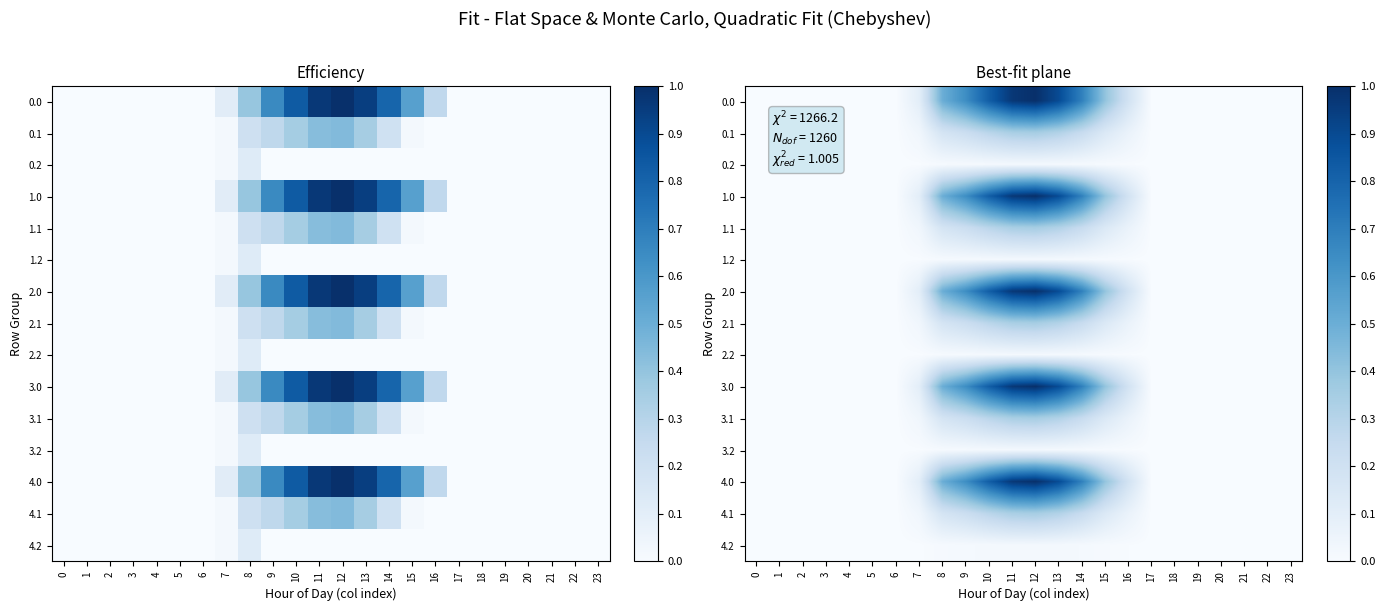

What is the average value of the 0.0 series?

0.3